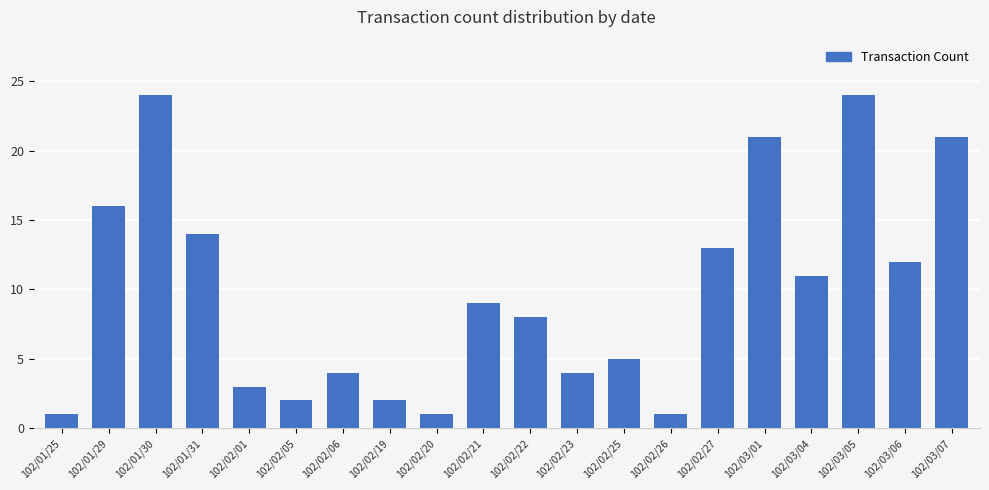

What is the ratio of the value at 102/03/05 to the value at 102/02/21?

2.7